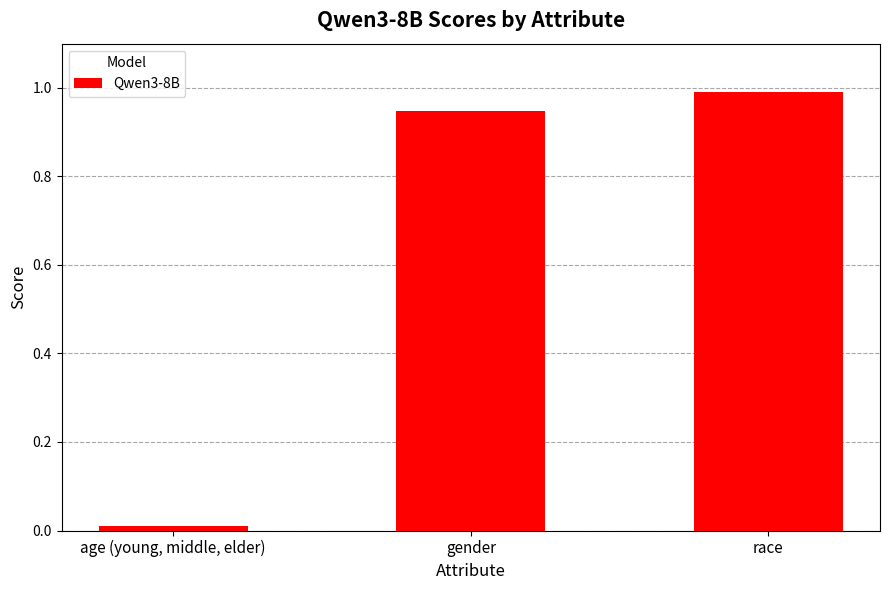

How many categories are shown in the chart?

3